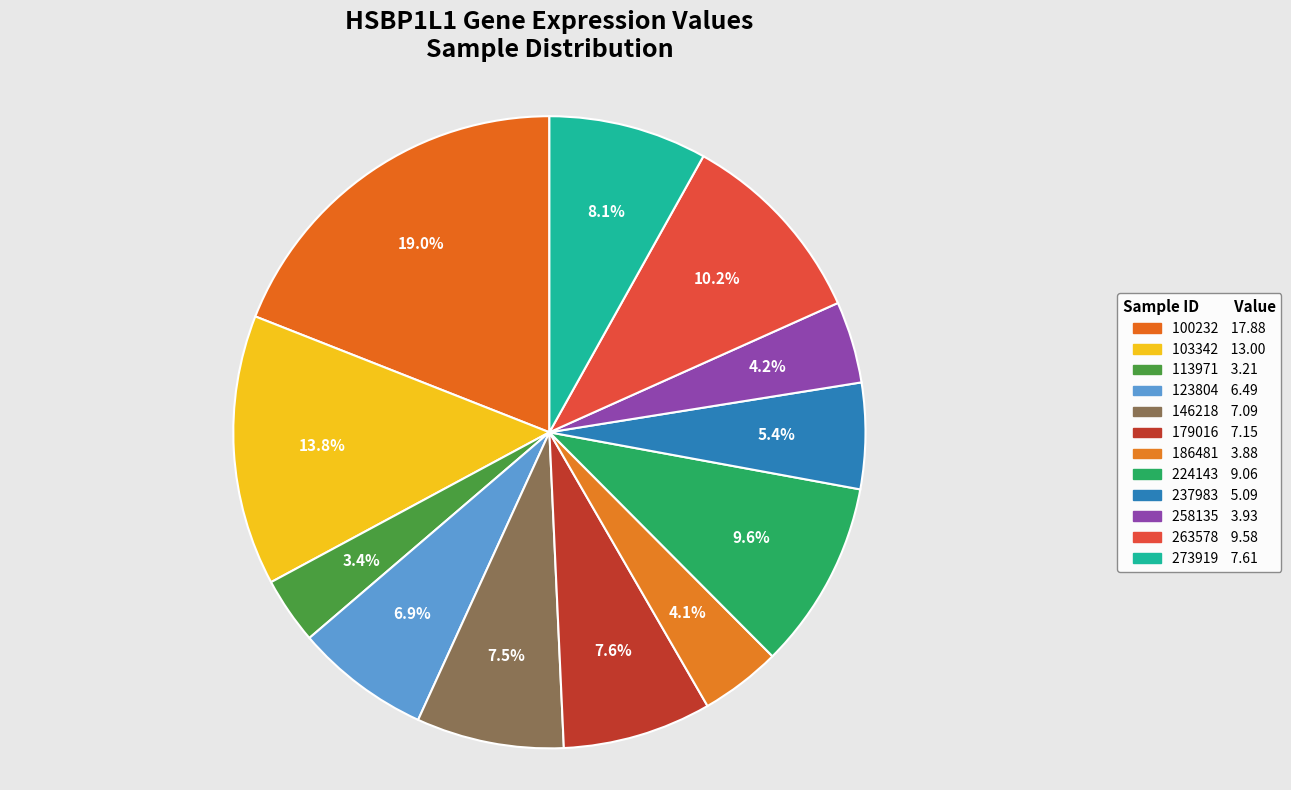

What percentage is NOT represented by 186481?

95.9%